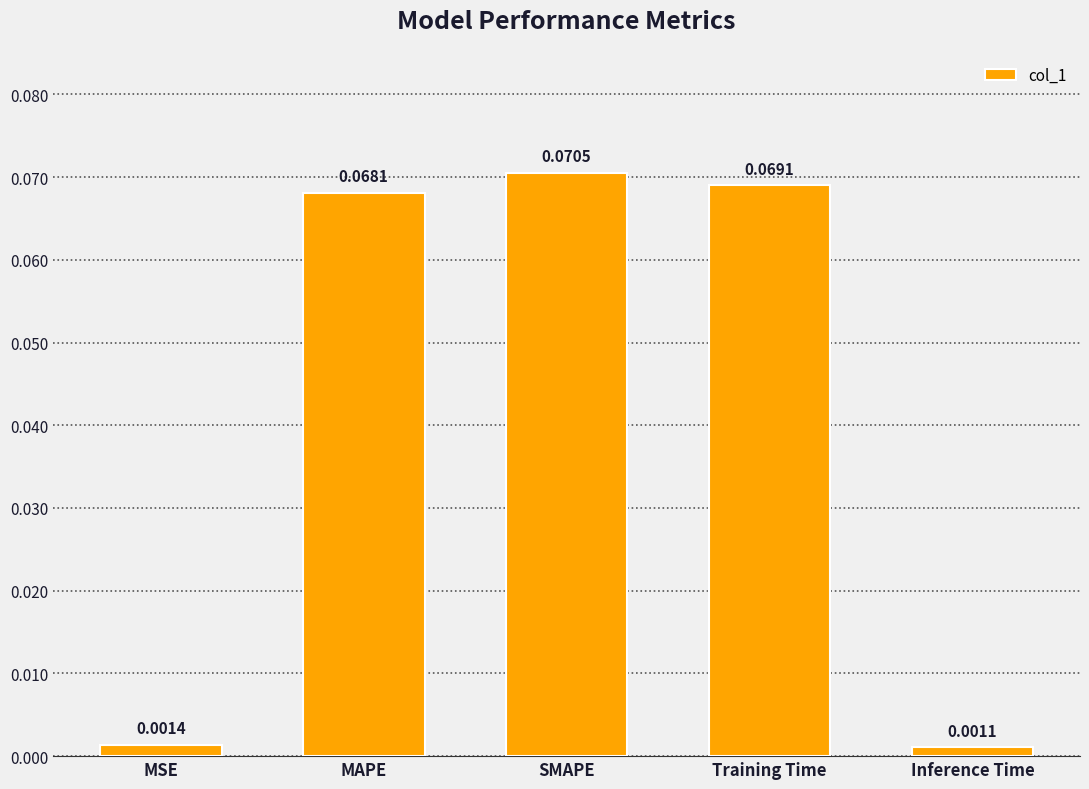

What is the label of the 4th bar from the left?

Training Time